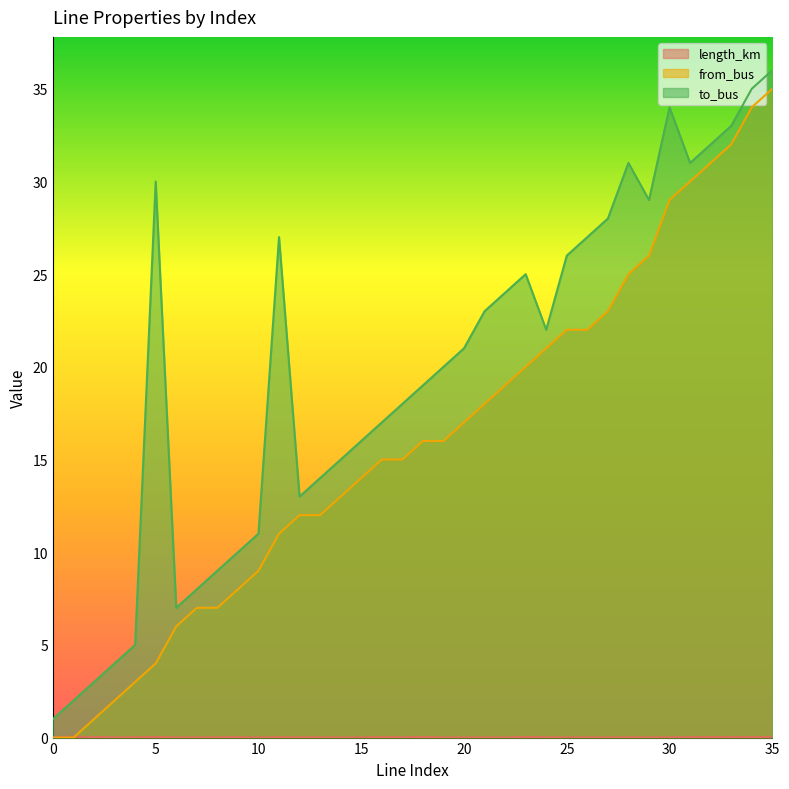

How many lines are shown in the chart?

3